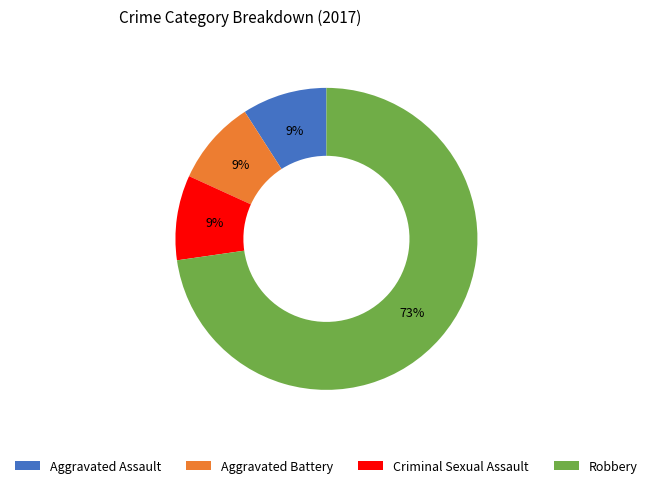

To the nearest percent, what percentage of the pie is Criminal Sexual Assault?

9%